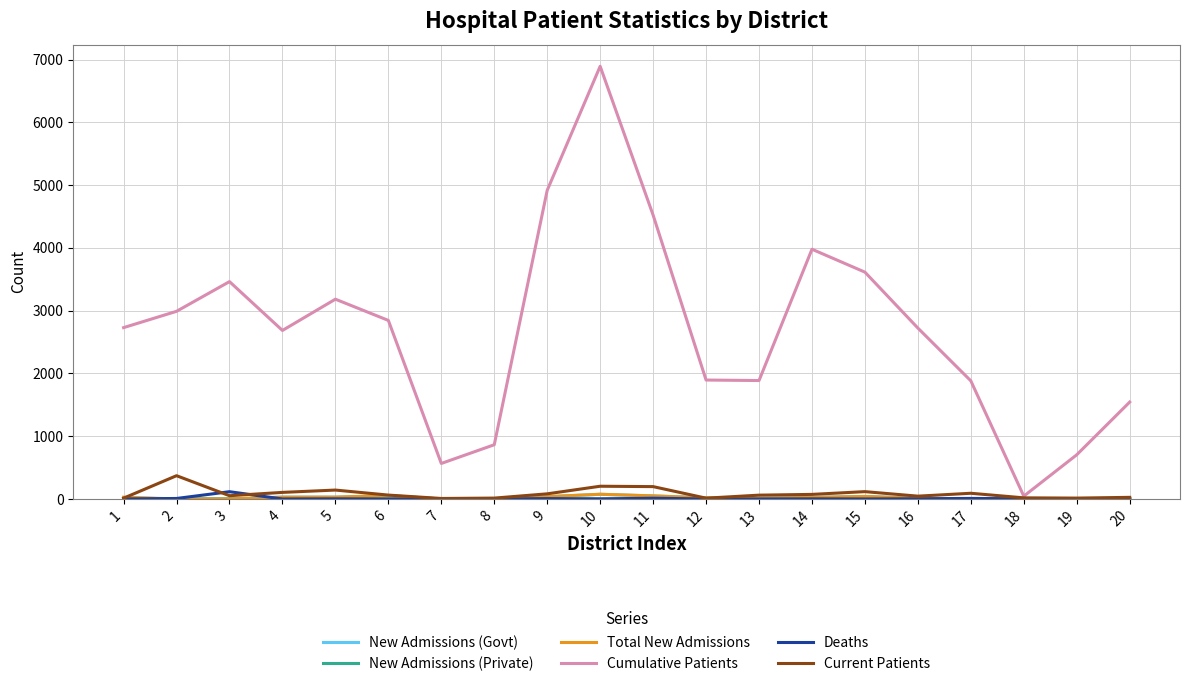

At which category is the sum across all series the highest?

10